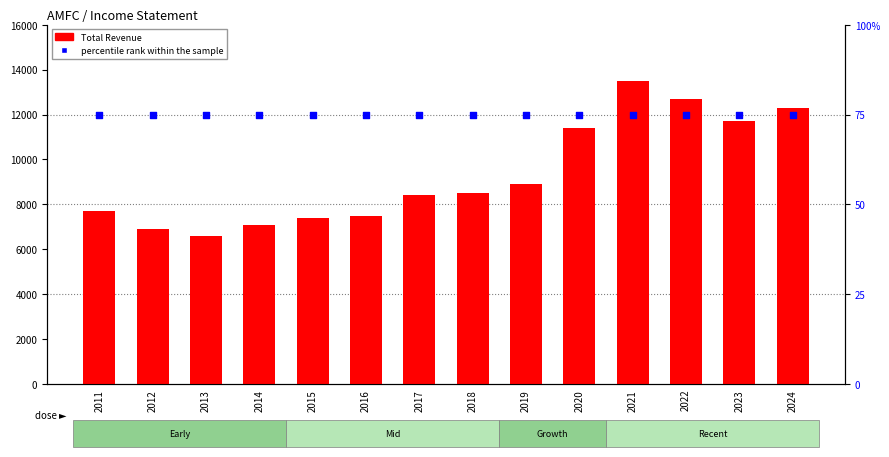

At which category is the sum across all series the highest?

2021